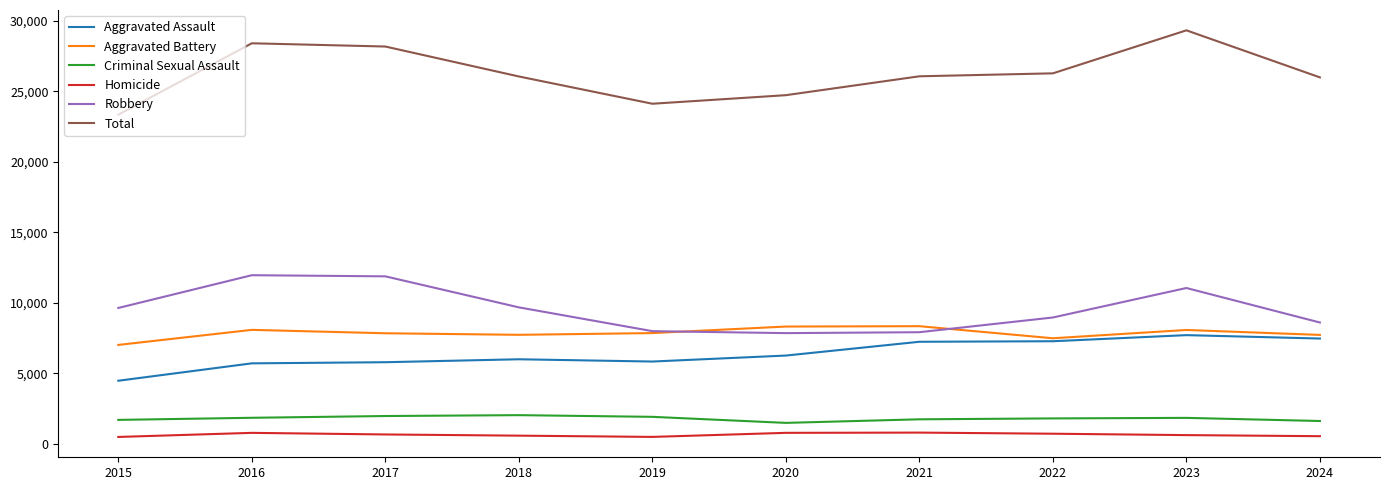

Rank the series at 2018 from highest to lowest value.

Total, Robbery, Aggravated Battery, Aggravated Assault, Criminal Sexual Assault, Homicide